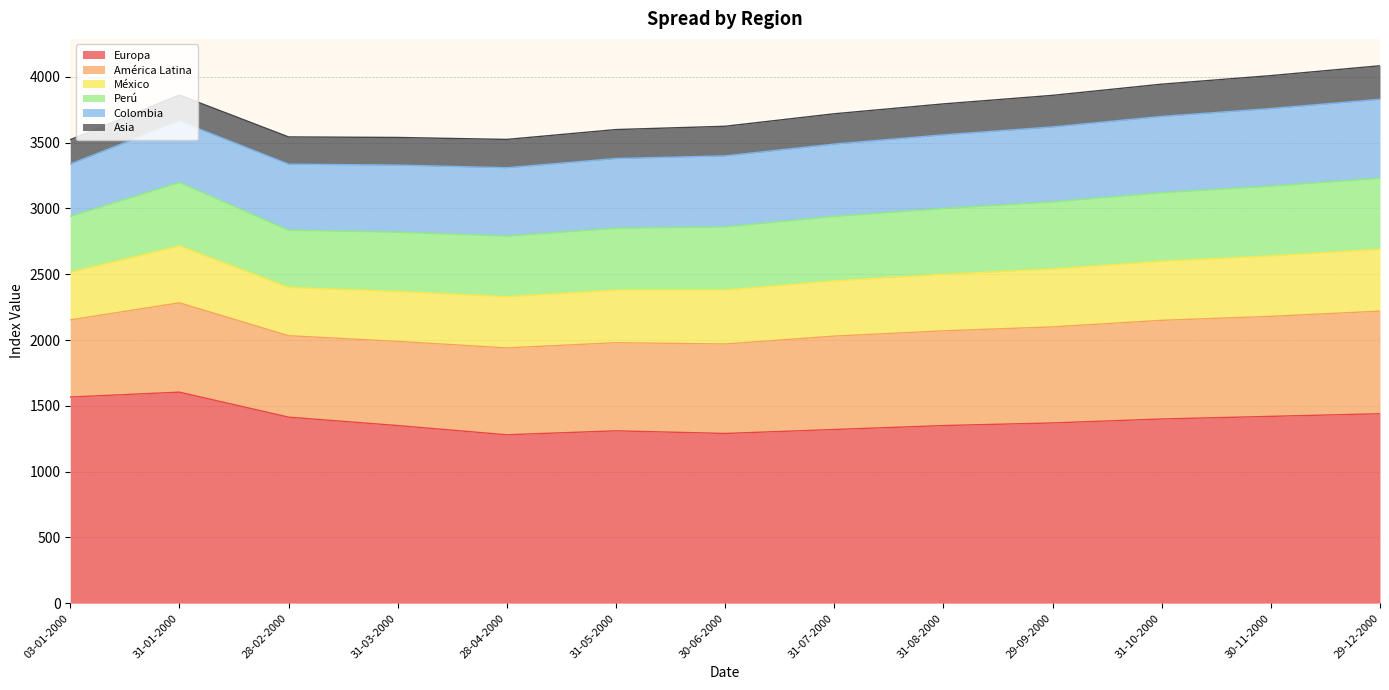

Between 28-04-2000 and 30-06-2000, which is larger?

30-06-2000